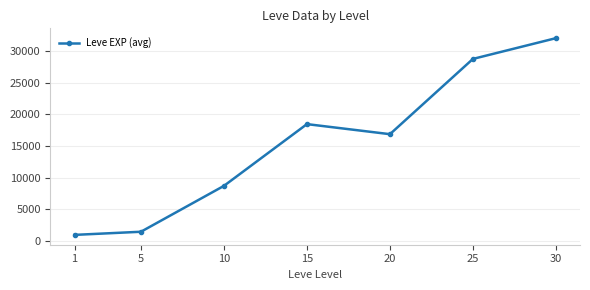

Approximately how many times larger is the value at 1 compared to 5?

0.7